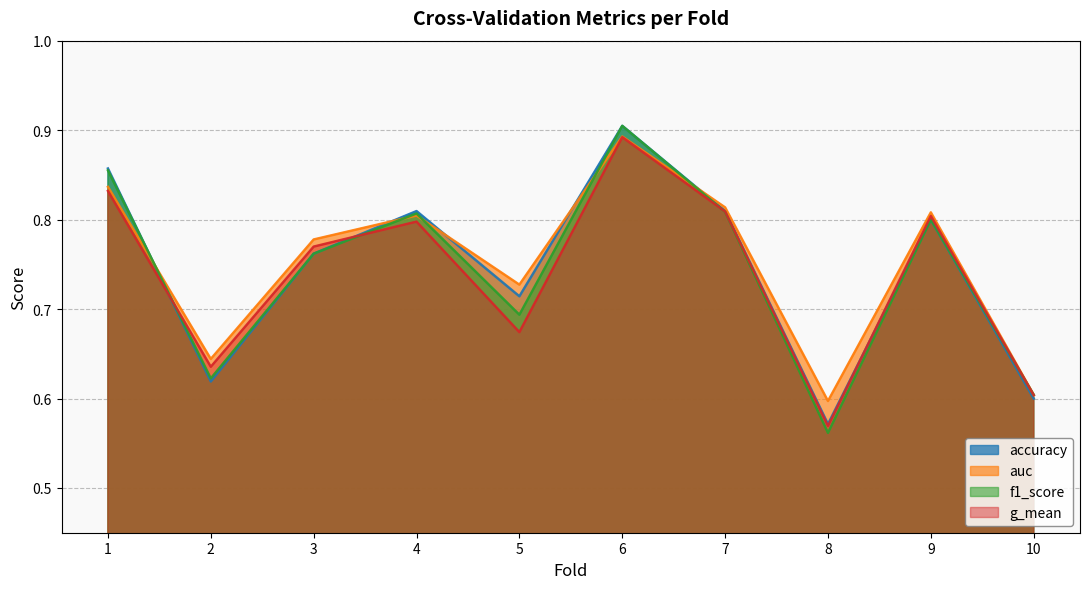

How many intersections are there between accuracy and f1_score?

1